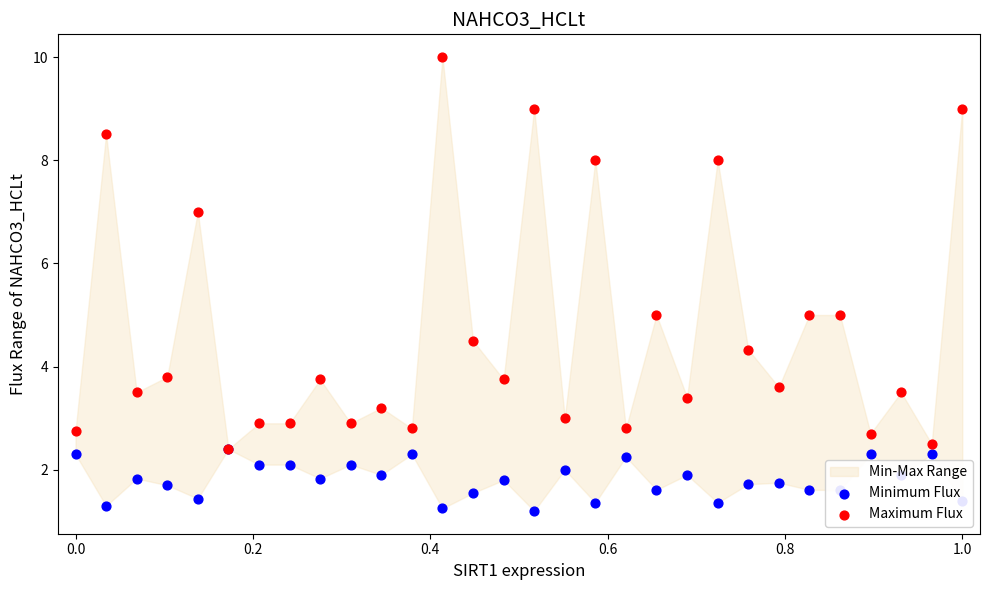

Which series reaches the minimum Y coordinate?

Minimum Flux